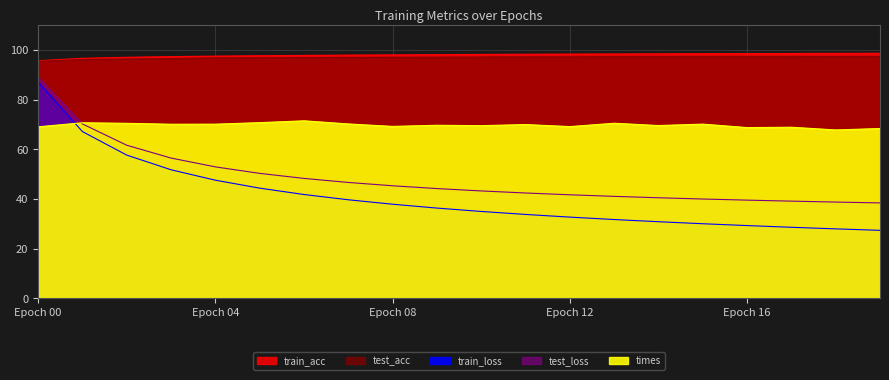

How many values in the train_loss series are below 36?

10